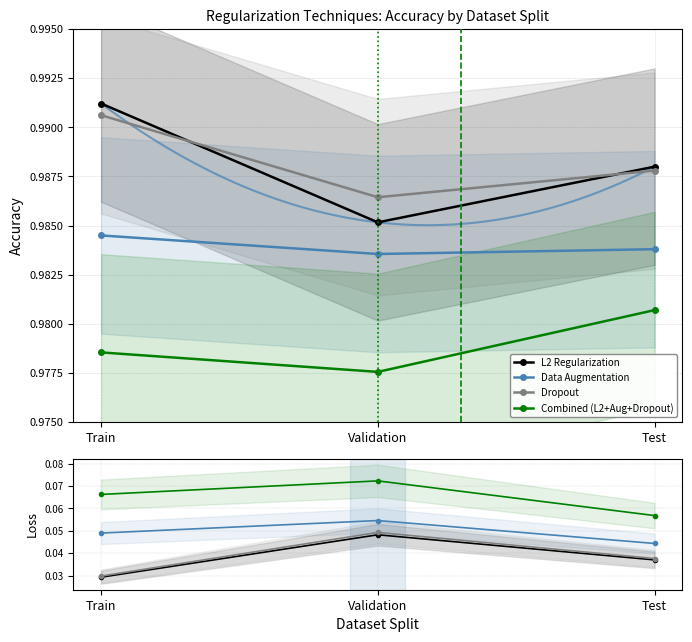

Between Validation and Test, which series saw the biggest shift?

Combined (L2+Aug+Dropout)